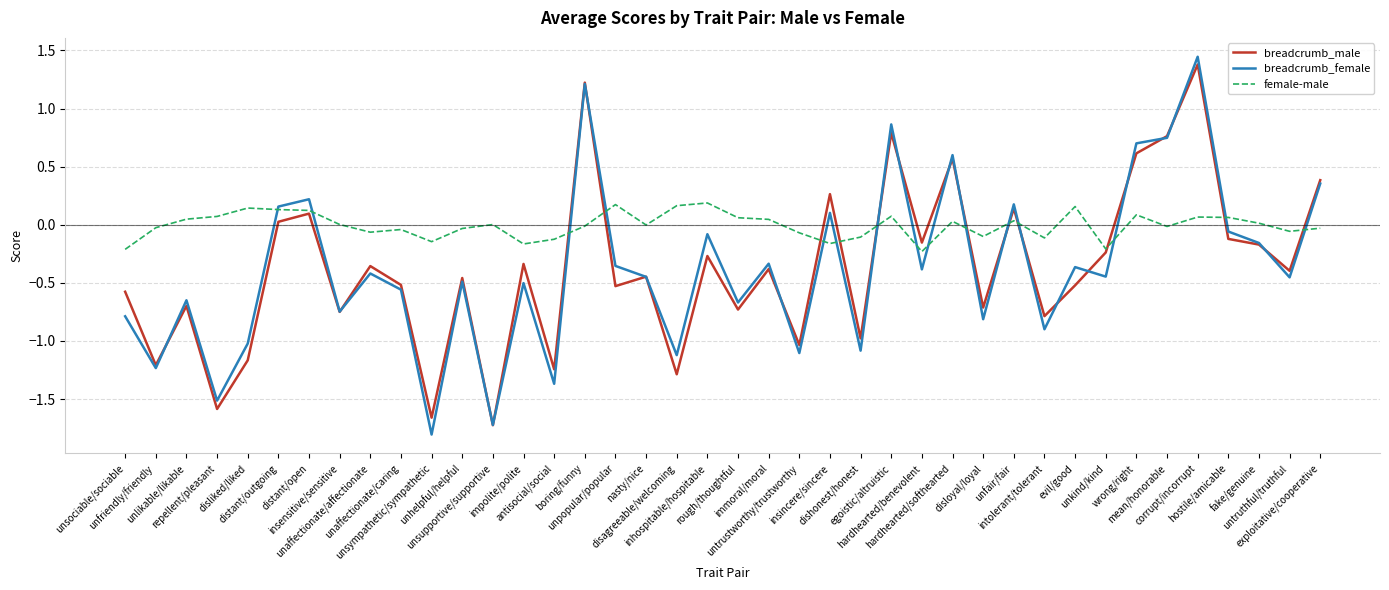

Rank the series at rough/thoughtful from lowest to highest value.

breadcrumb_male, breadcrumb_female, female-male